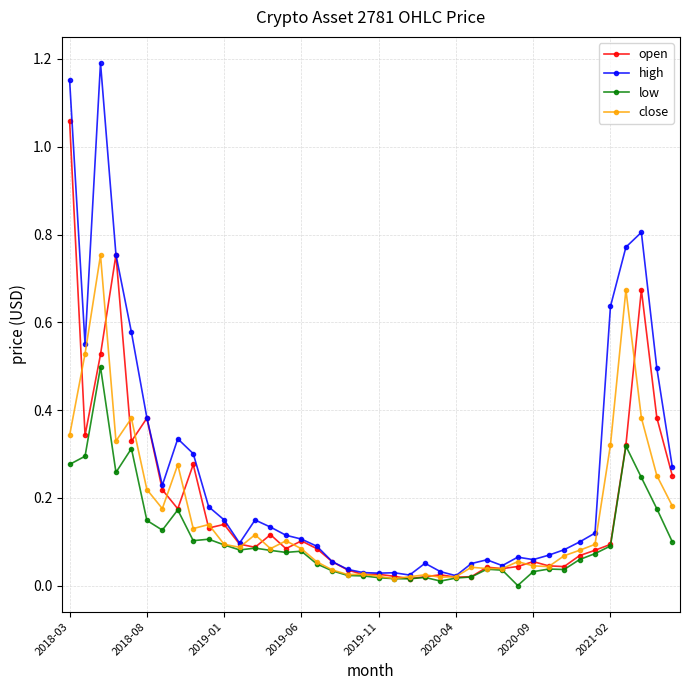

List the series in order of their peak value, highest first.

high, open, close, low